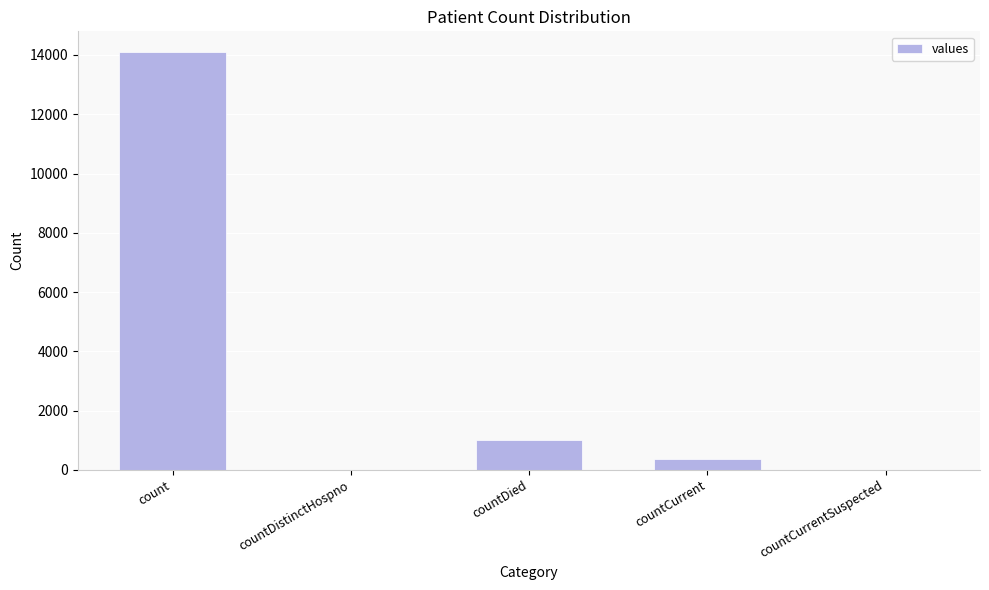

What is the change in value from countDistinctHospno to countDied?

+1004